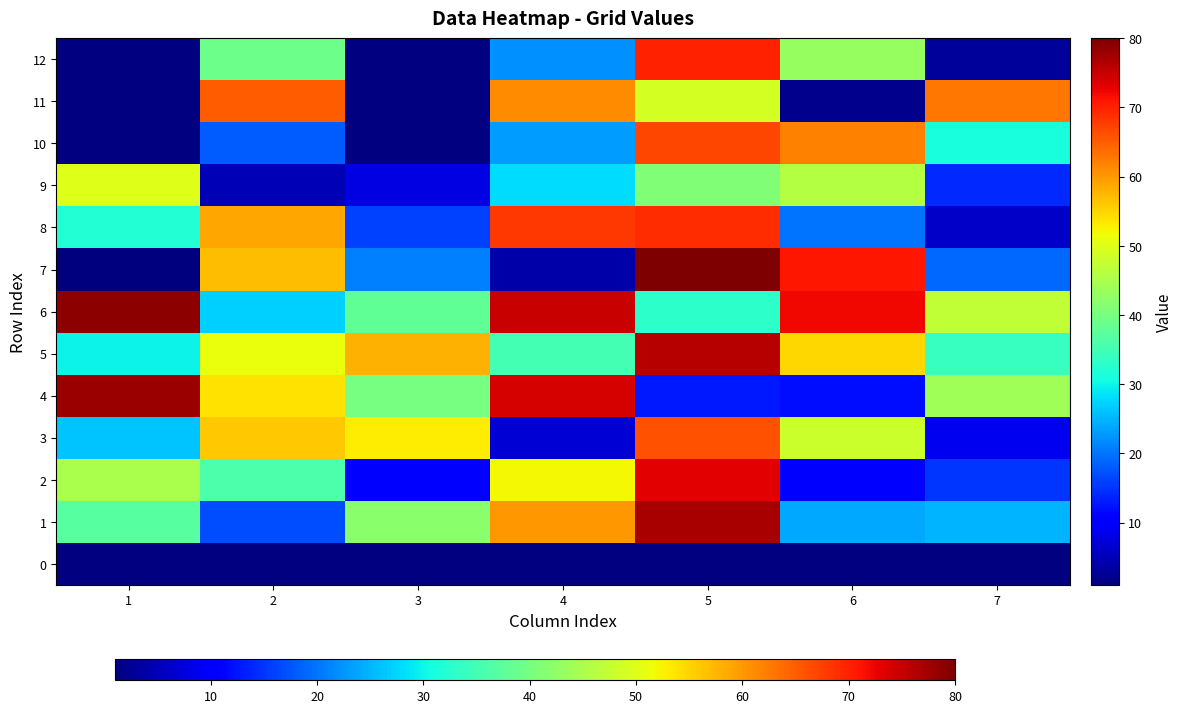

Which category has the lowest value across all series?

1